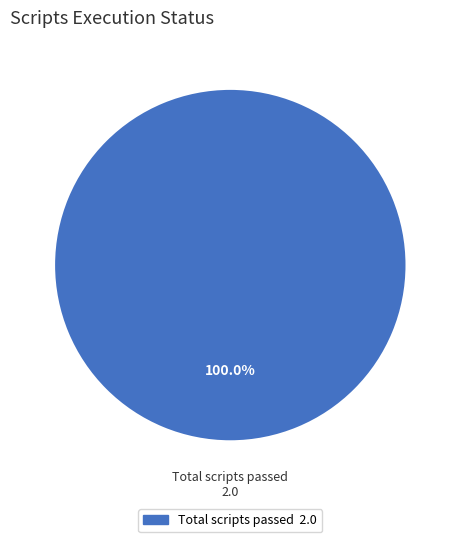

Does any single category account for the majority?

Yes